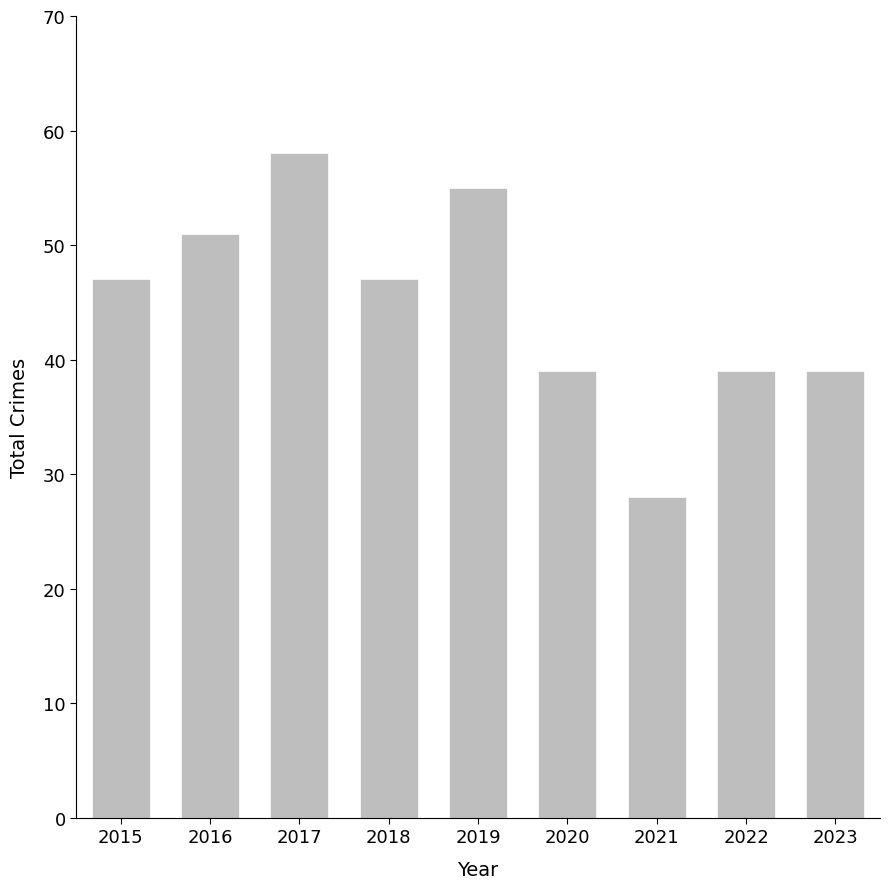

How many values are between 39 and 51?

6